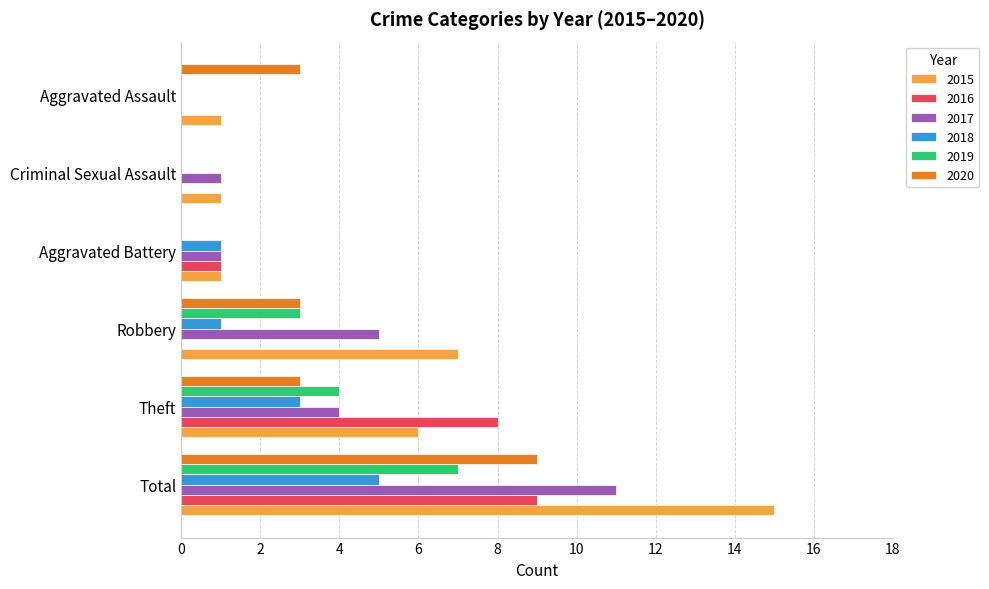

What is the average value of the 2015 series?

5